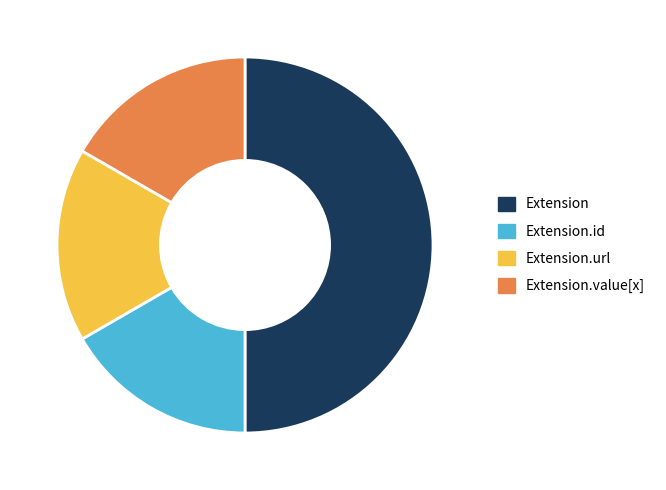

True or false: Extension accounts for 50% of the total.

True